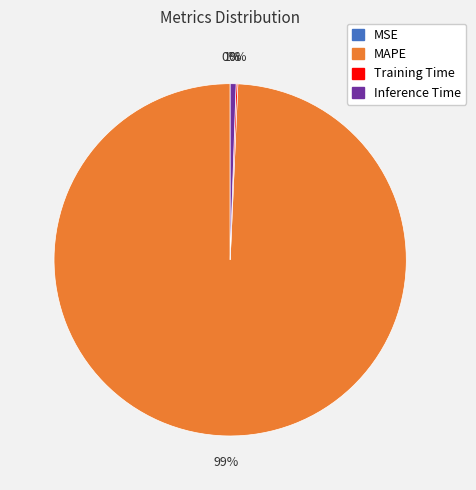

Is MAPE the majority of the pie?

Yes